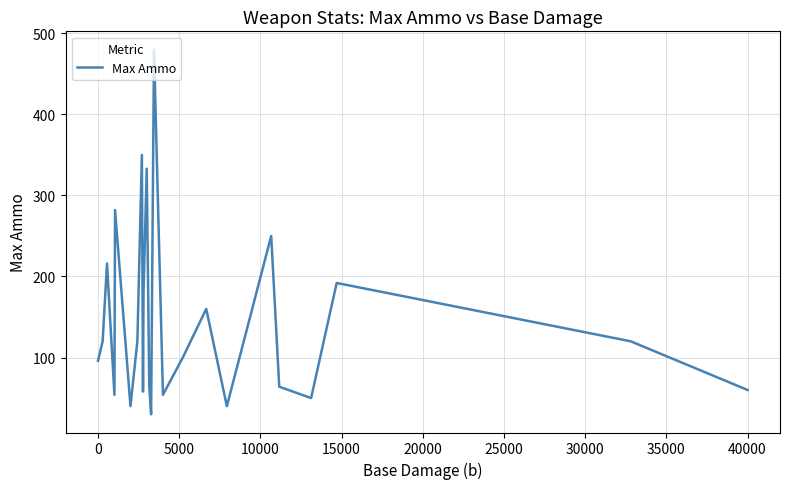

How many interior local peaks (higher than both neighbors) does the data have?

8